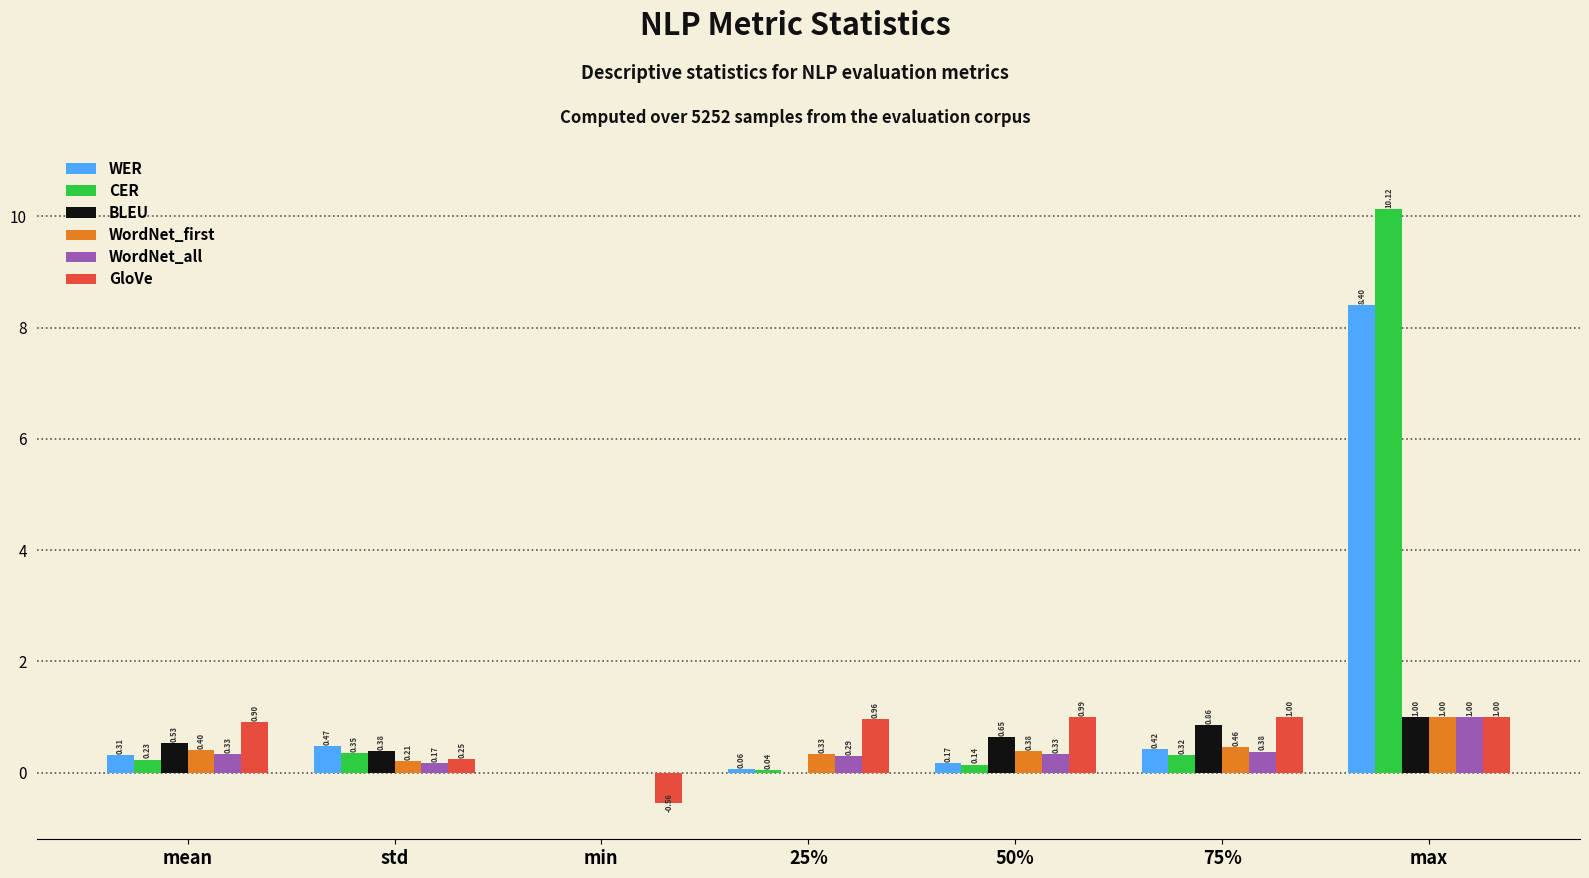

Which category has the highest value in the BLEU series?

max